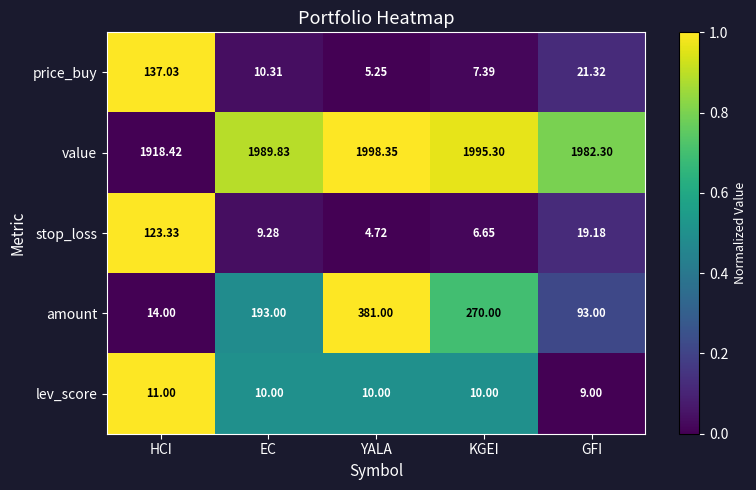

At GFI, list the series in order from smallest to largest.

lev_score, stop_loss, price_buy, amount, value